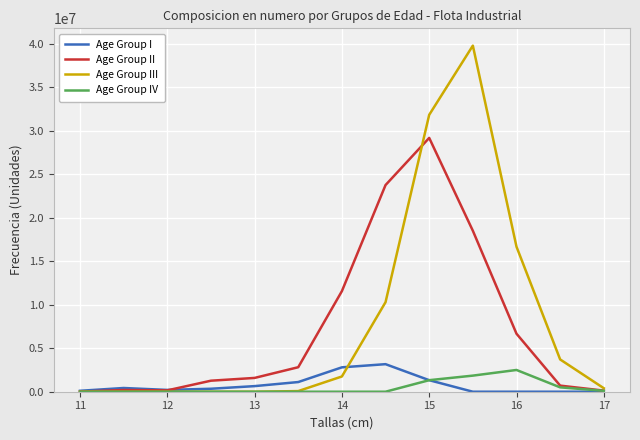

What are all the series names shown in the legend?

Age Group I, Age Group II, Age Group III, Age Group IV